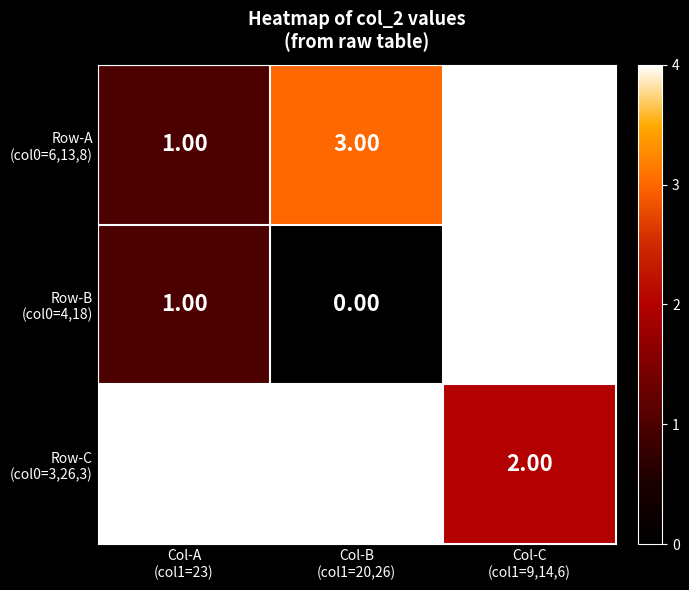

At how many categories does at least one series exceed 3?

3